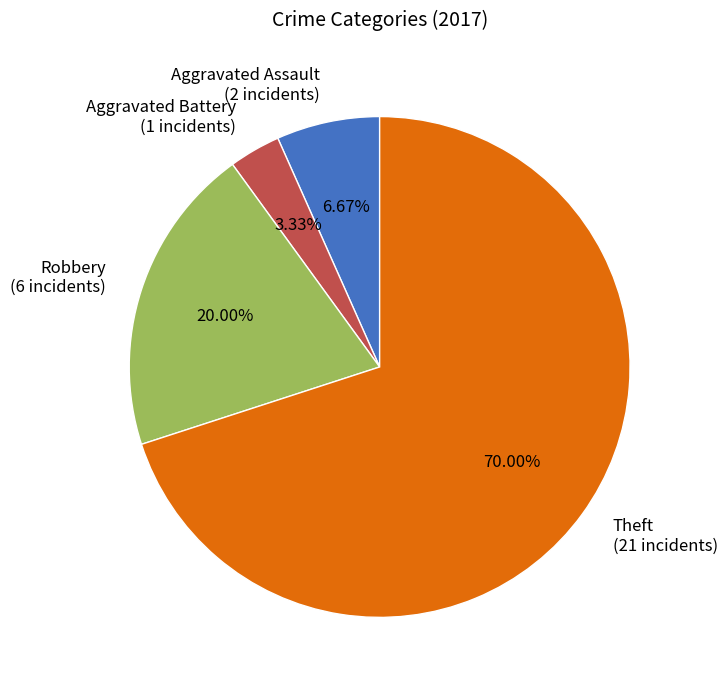

Is it true that Aggravated Assault is 7% of the pie?

True